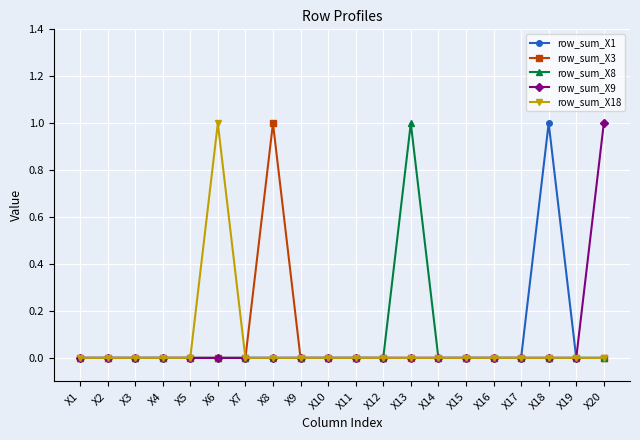

True or false: row_sum_X1 has more than 0 interior local peaks.

True